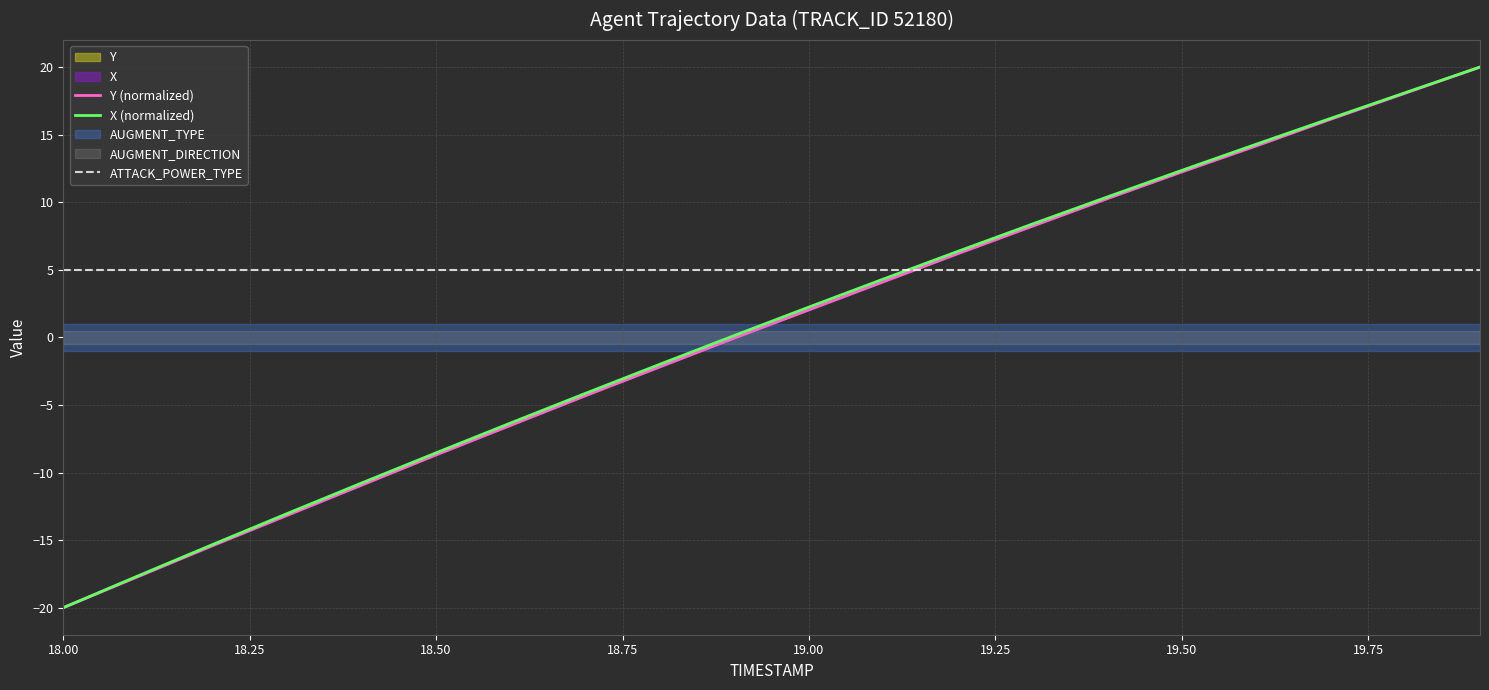

Where is ATTACK_POWER_TYPE nearest to the value 5?

18.00